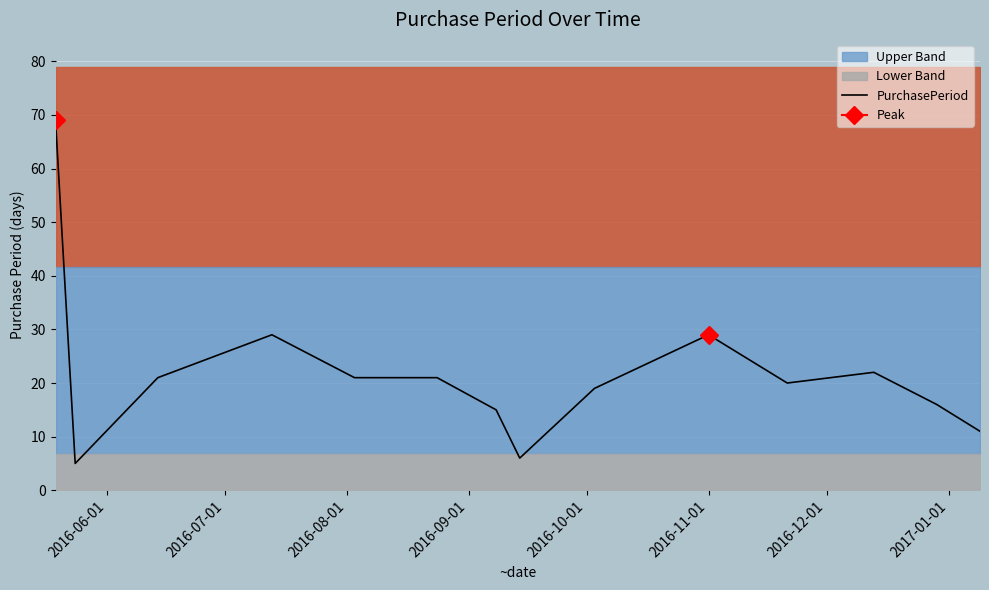

What is the highest value of the PurchasePeriod series?

69